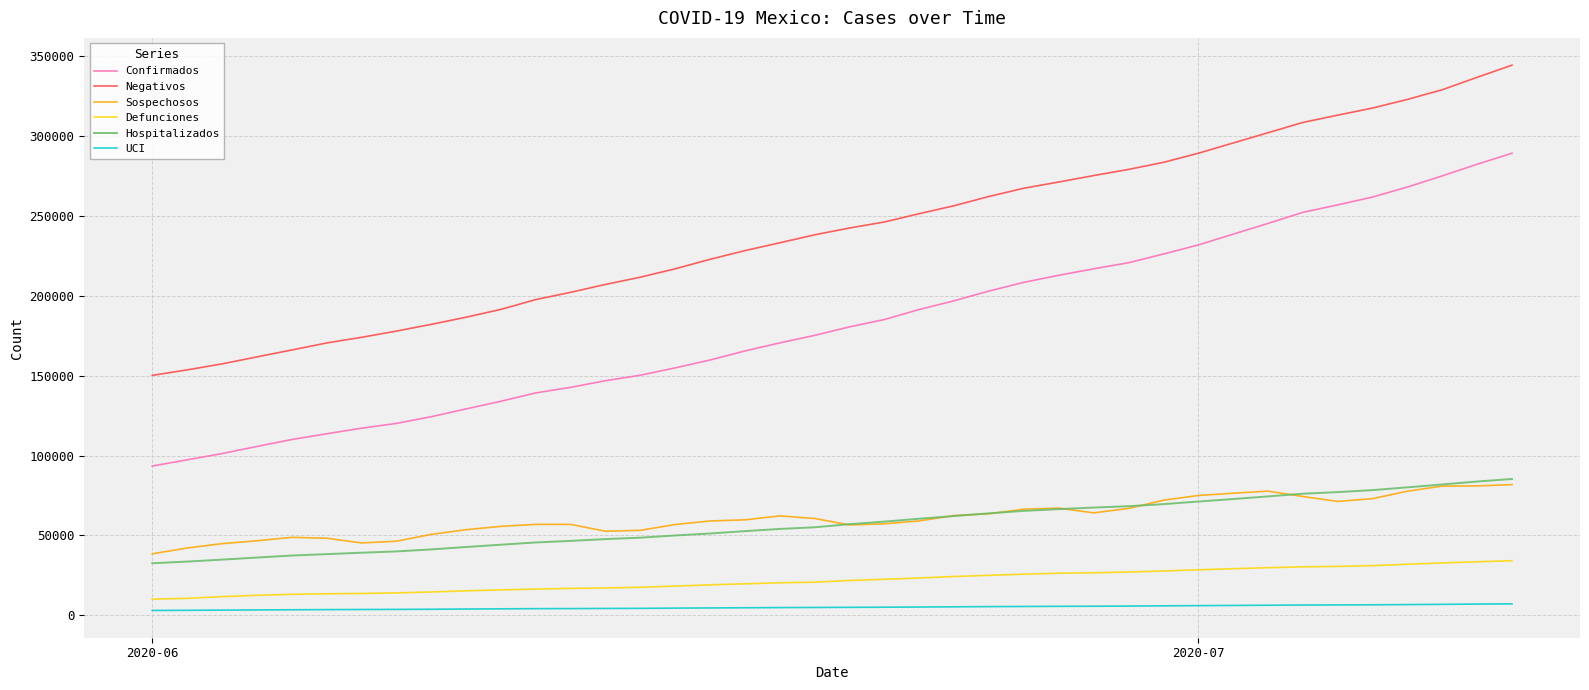

True or false: UCI and Confirmados cross at least once.

False